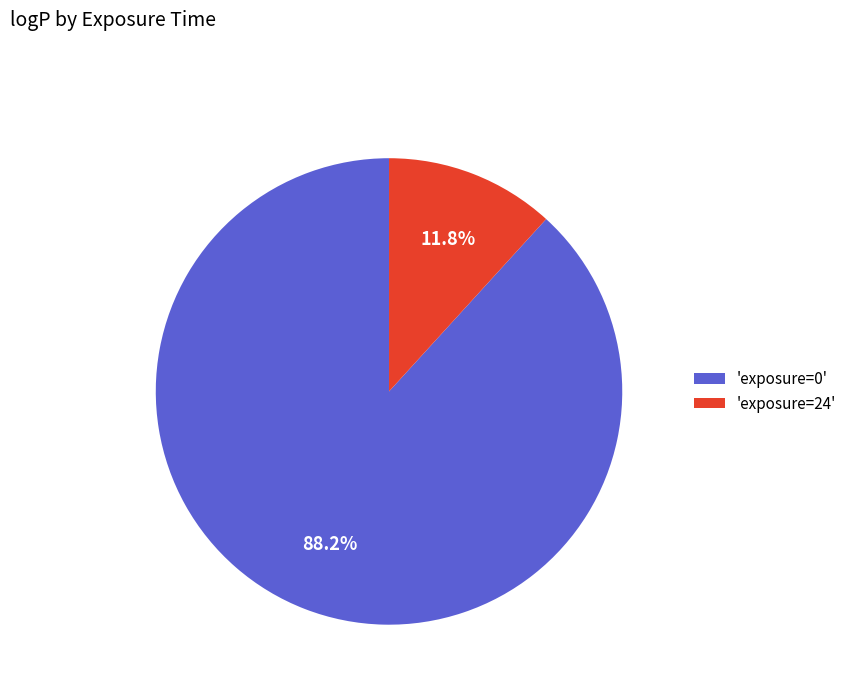

Rank the categories by value from highest to lowest.

'exposure=0', 'exposure=24'